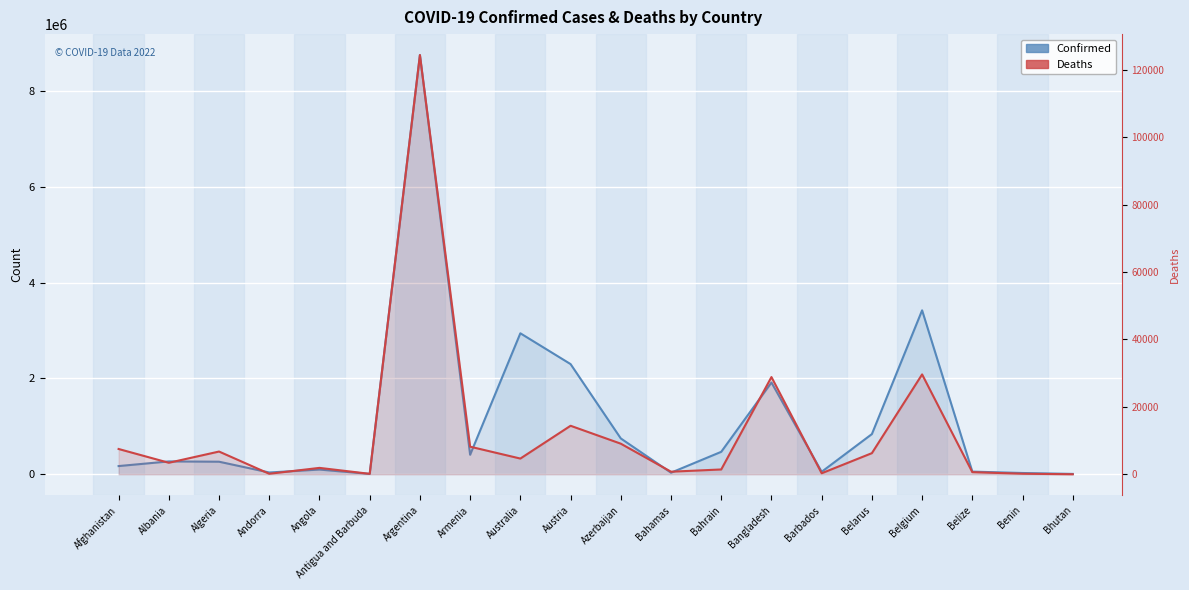

Rank the series at Belize from highest to lowest value.

Confirmed, Deaths